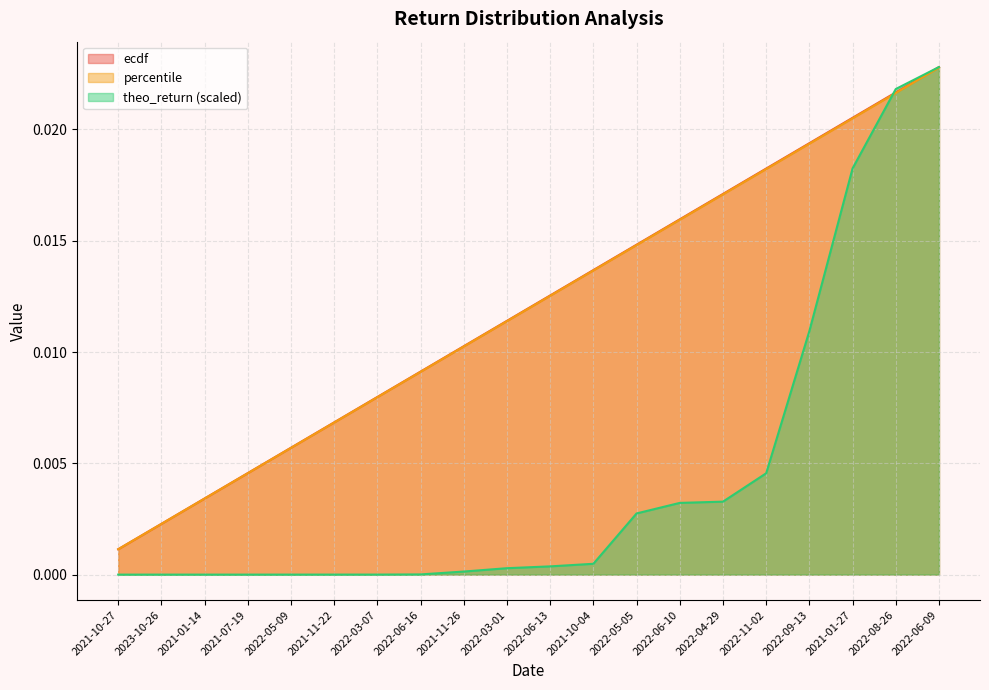

True or false: percentile has more than 2 points higher than both neighbors.

False